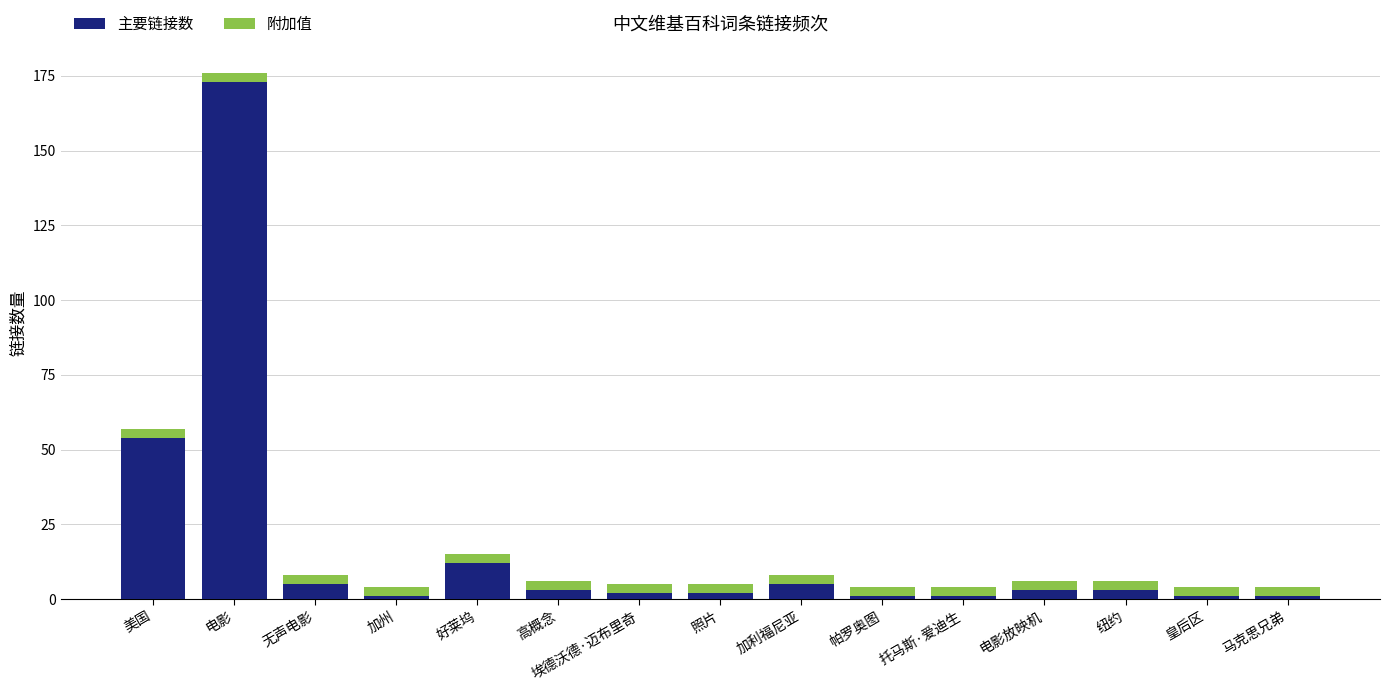

What is the difference between the maximum and second lowest values in the 主要链接数 series?

172